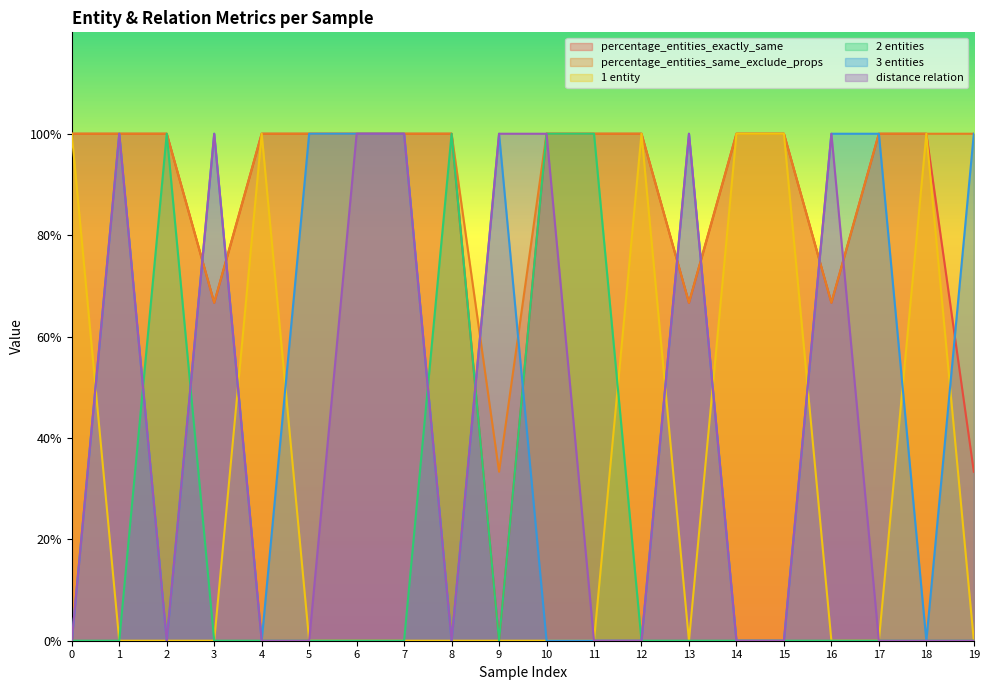

Which has a higher value, 15 or 1?

15